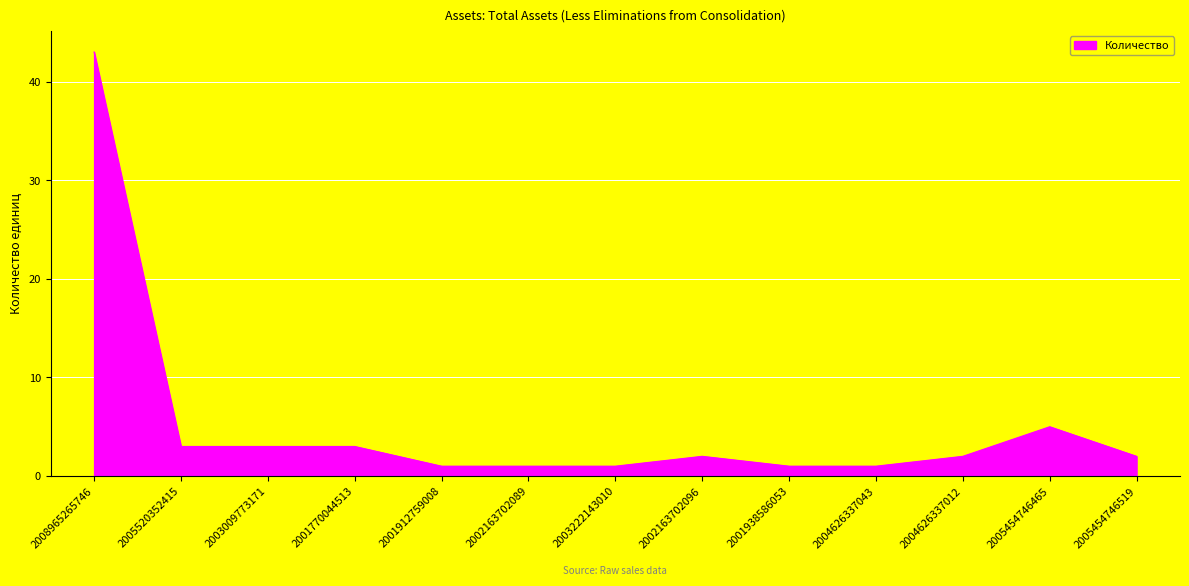

What is the greatest value displayed?

43